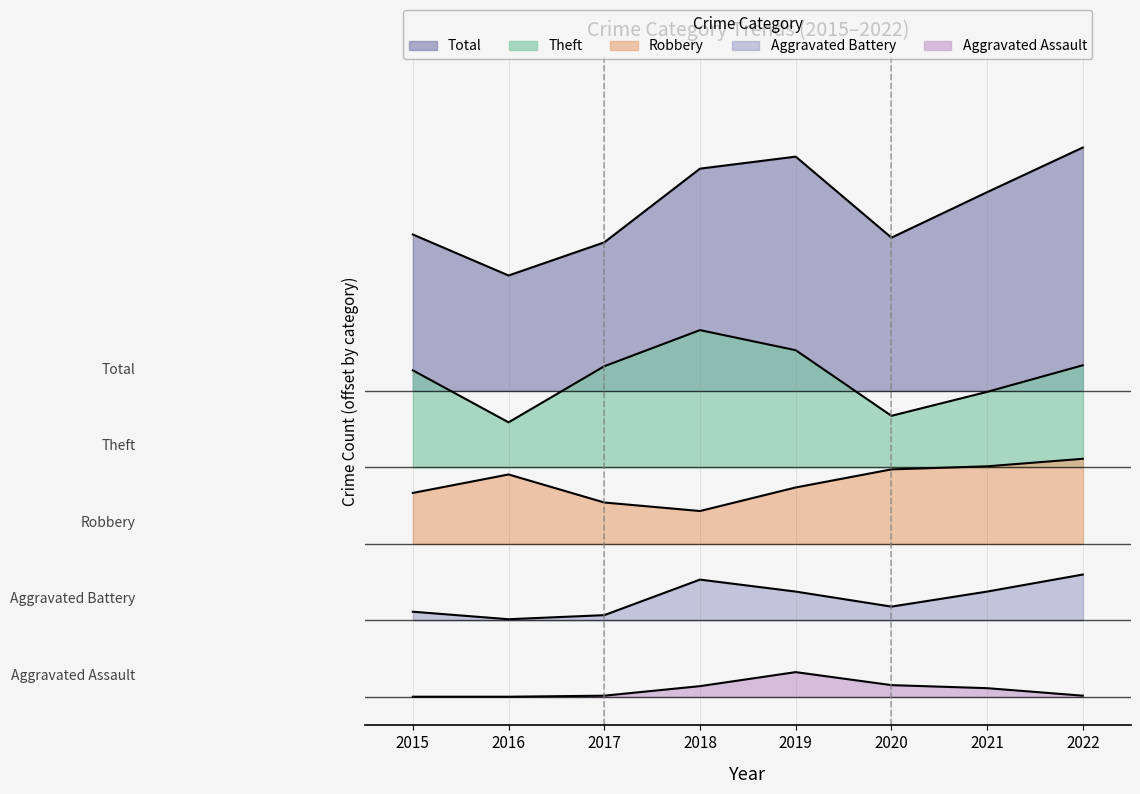

True or false: Robbery has a value of 11.8 at 2019.

False